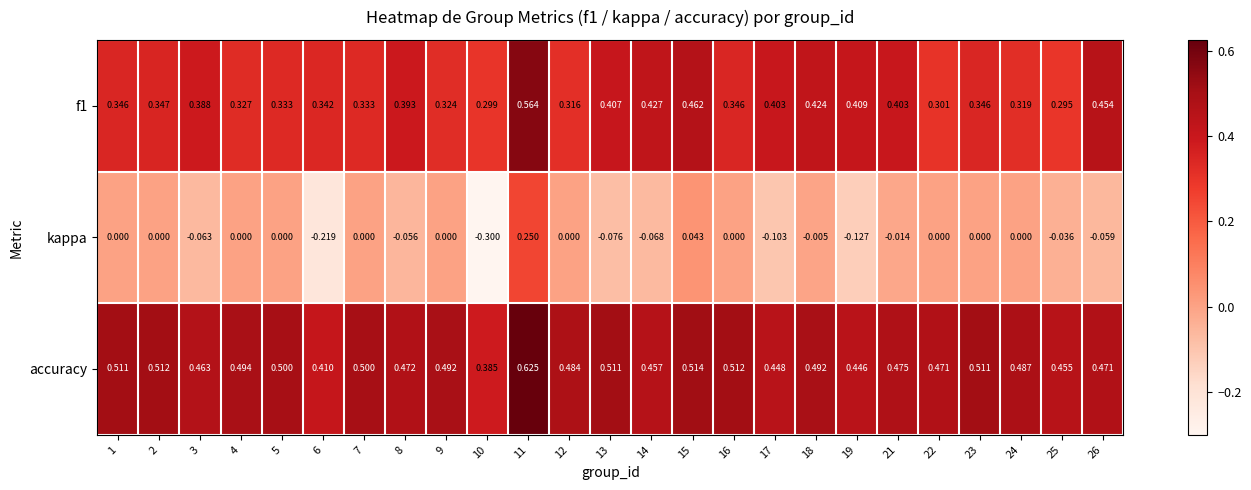

List the series in order of their overall mean, highest first.

accuracy, f1, kappa